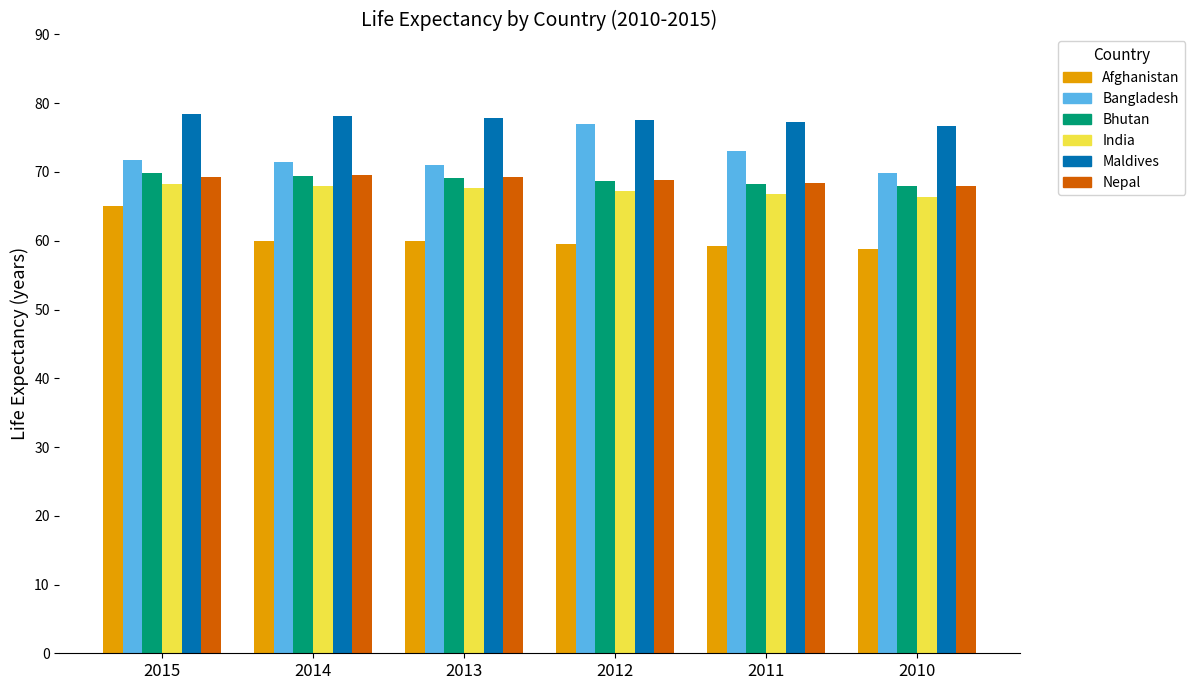

What is the minimum value for Bangladesh?

69.9